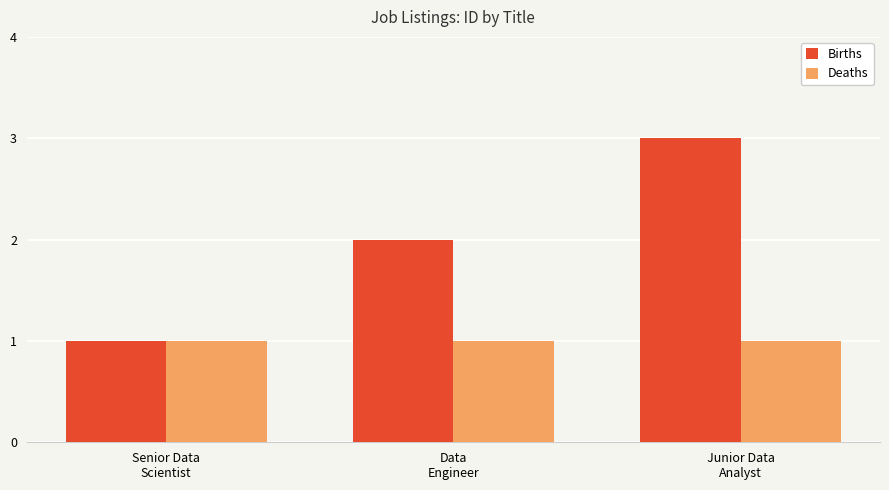

Rank the series at Junior Data
Analyst from highest to lowest value.

Births, Deaths